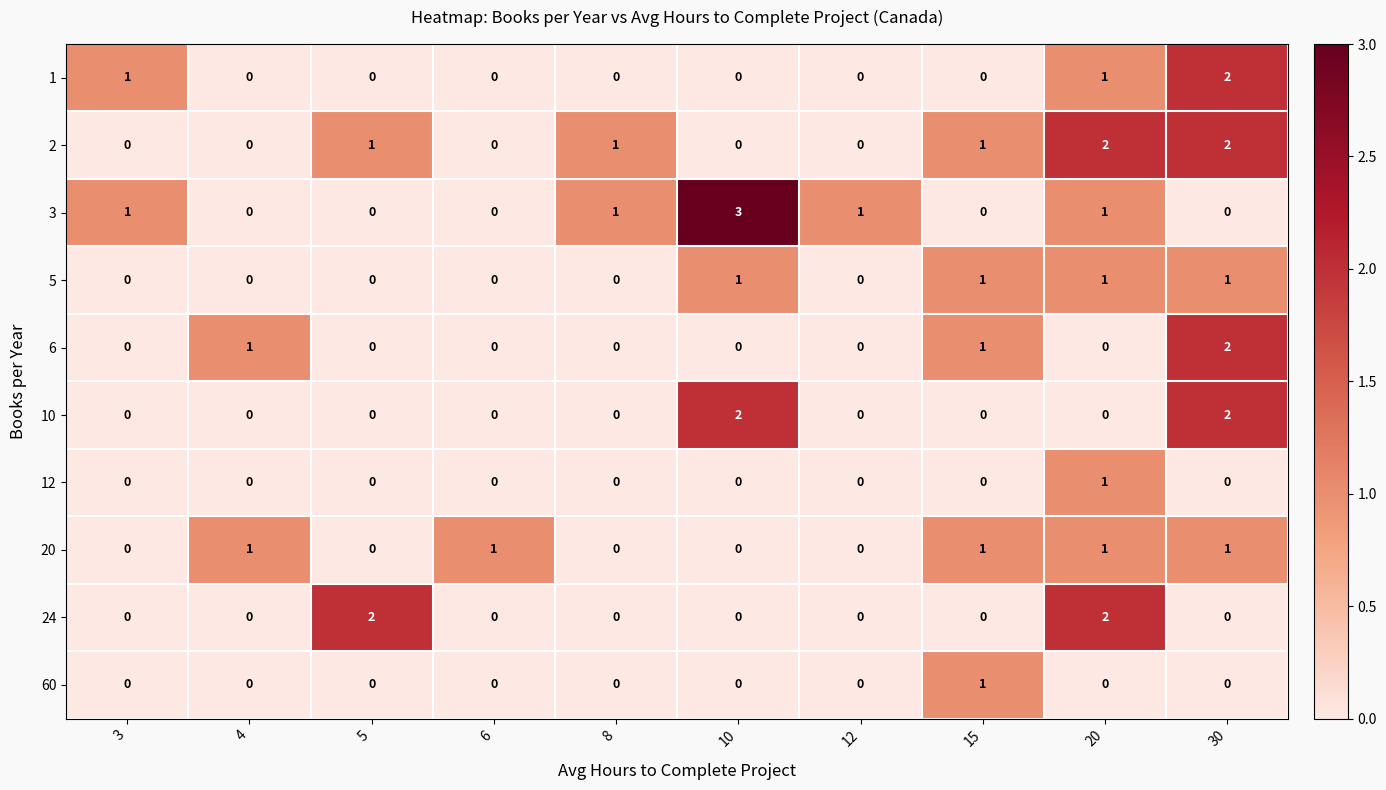

What is the sum of all 1 values?

4